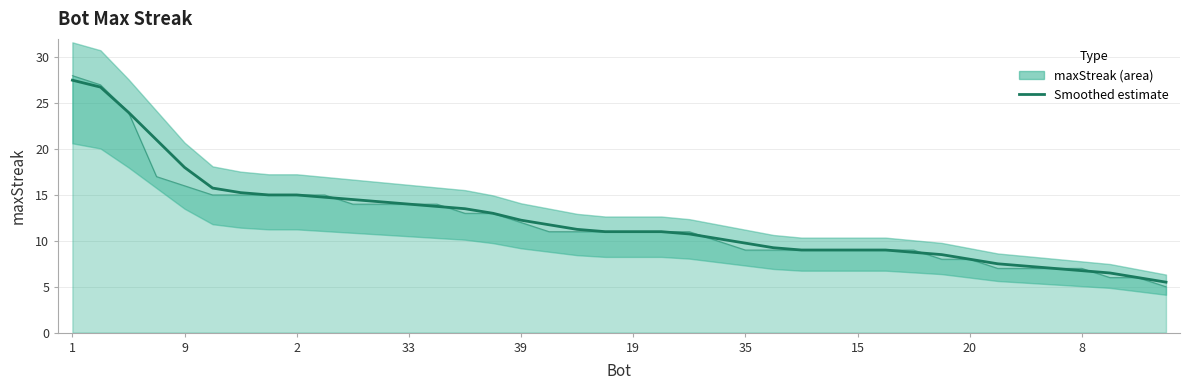

The chart shows a value of 24.5 at 11. True or false?

False